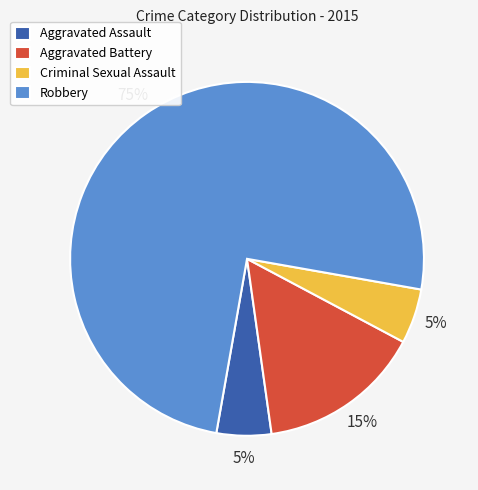

To the nearest percent, what portion does Aggravated Battery represent?

15%